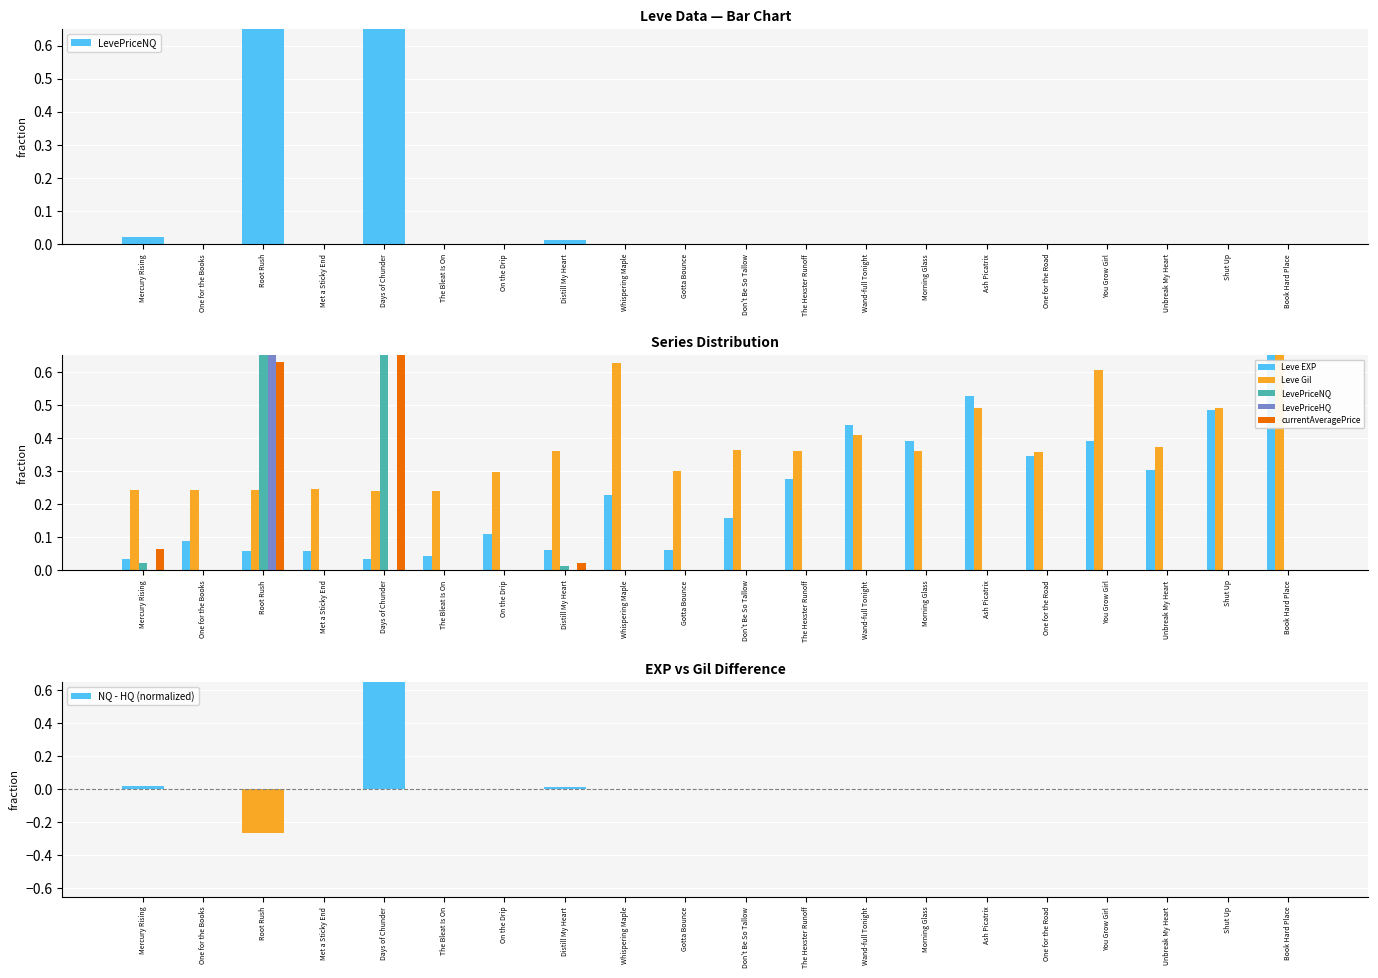

Which series has the largest total across all categories?

Leve Gil